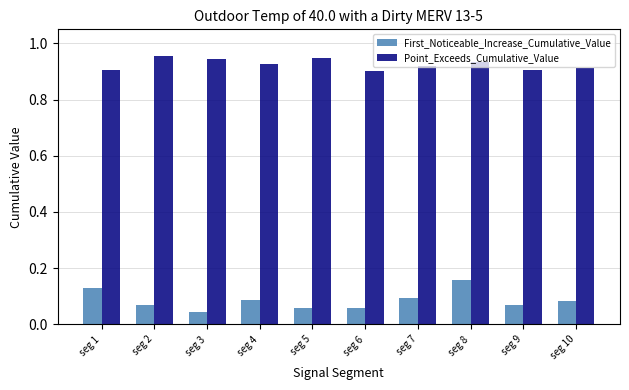

Which series has the widest spread of values?

First_Noticeable_Increase_Cumulative_Value